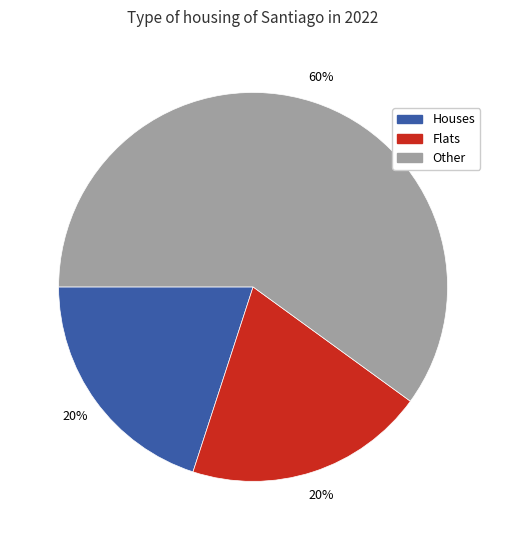

Approximately how many times larger is the value at Flats compared to Other?

0.3